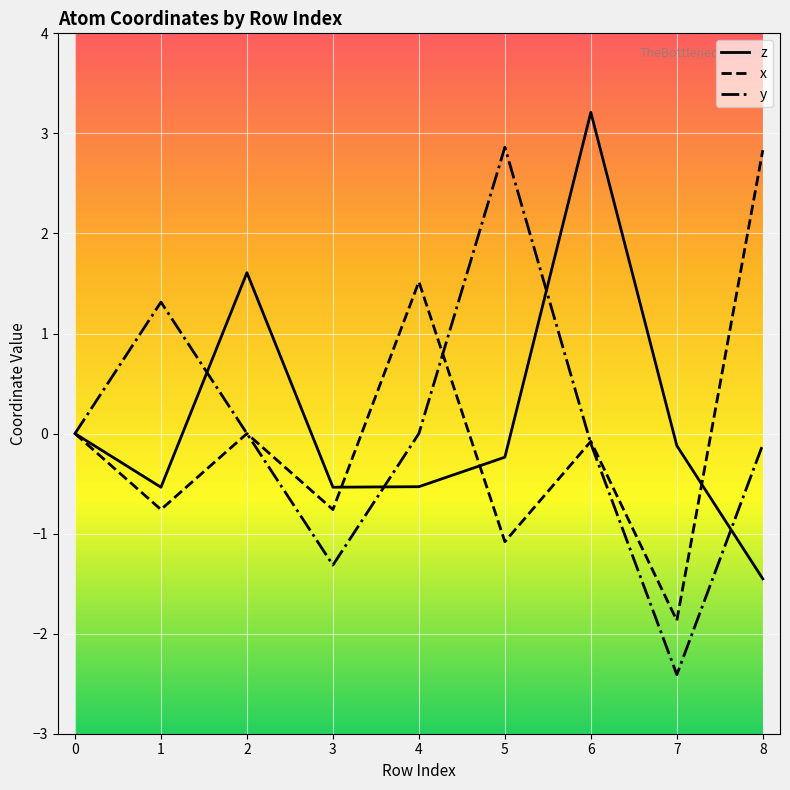

At which label does y reach its peak?

5